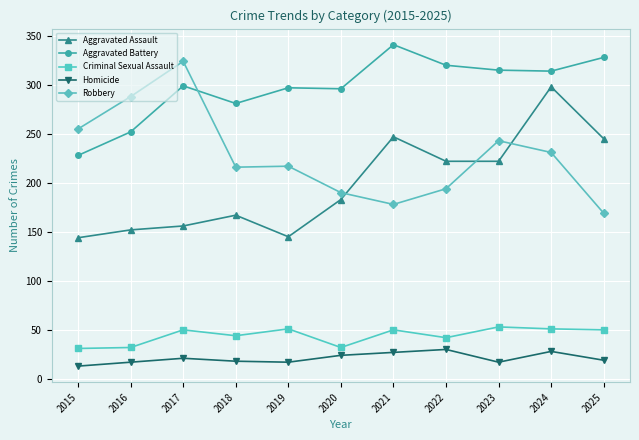

How many data points does each series have?

11